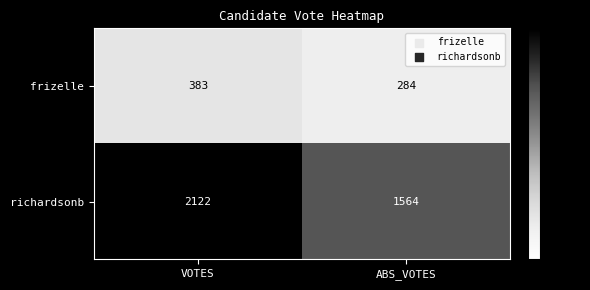

At which category does the chart reach its peak across all series?

VOTES